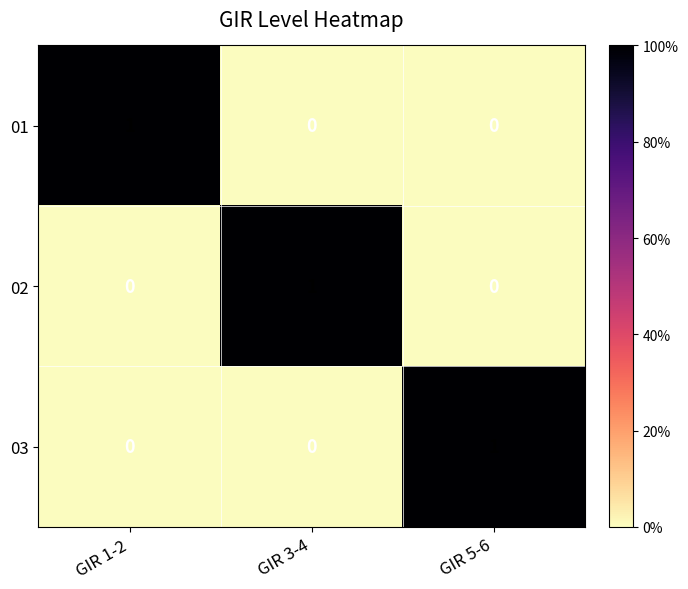

True or false: 01 has a value of 0 at GIR 5-6.

True